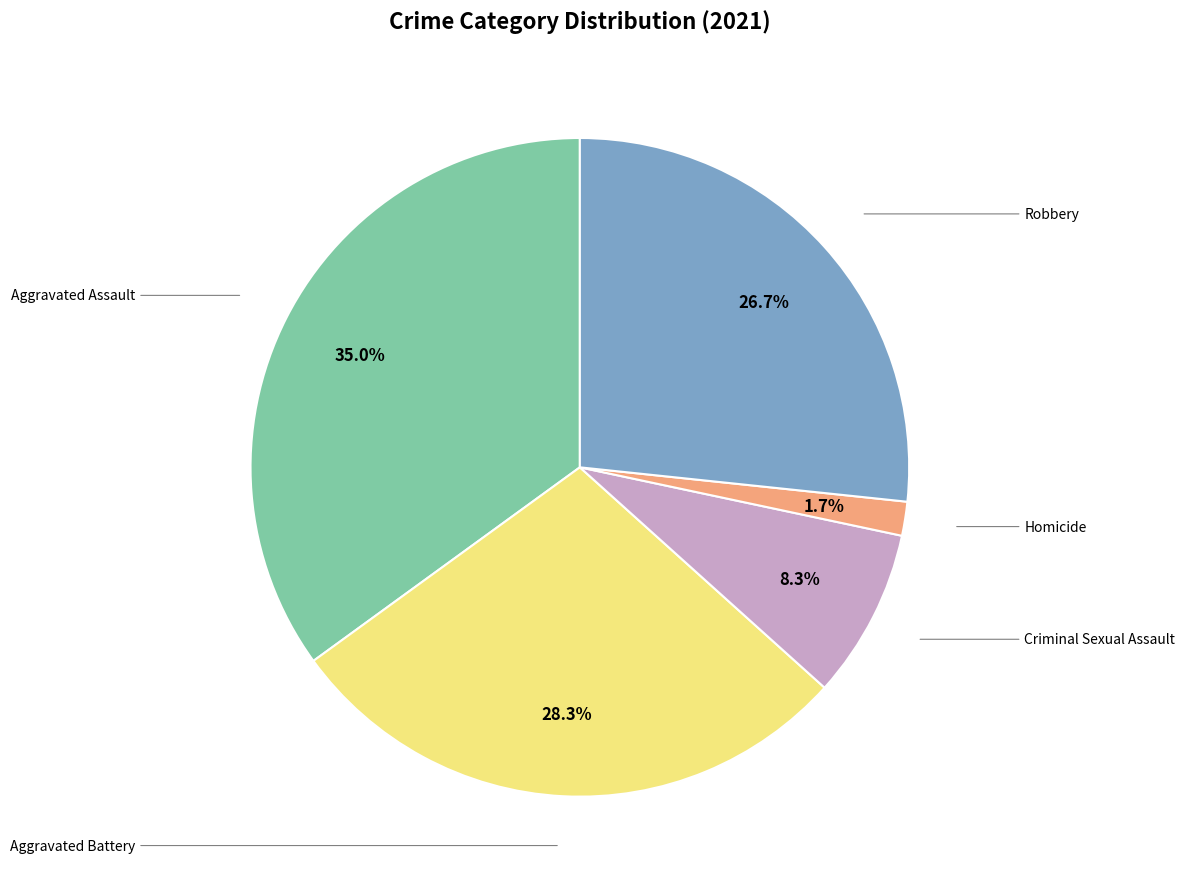

Which category has the biggest portion of the pie?

Aggravated Assault